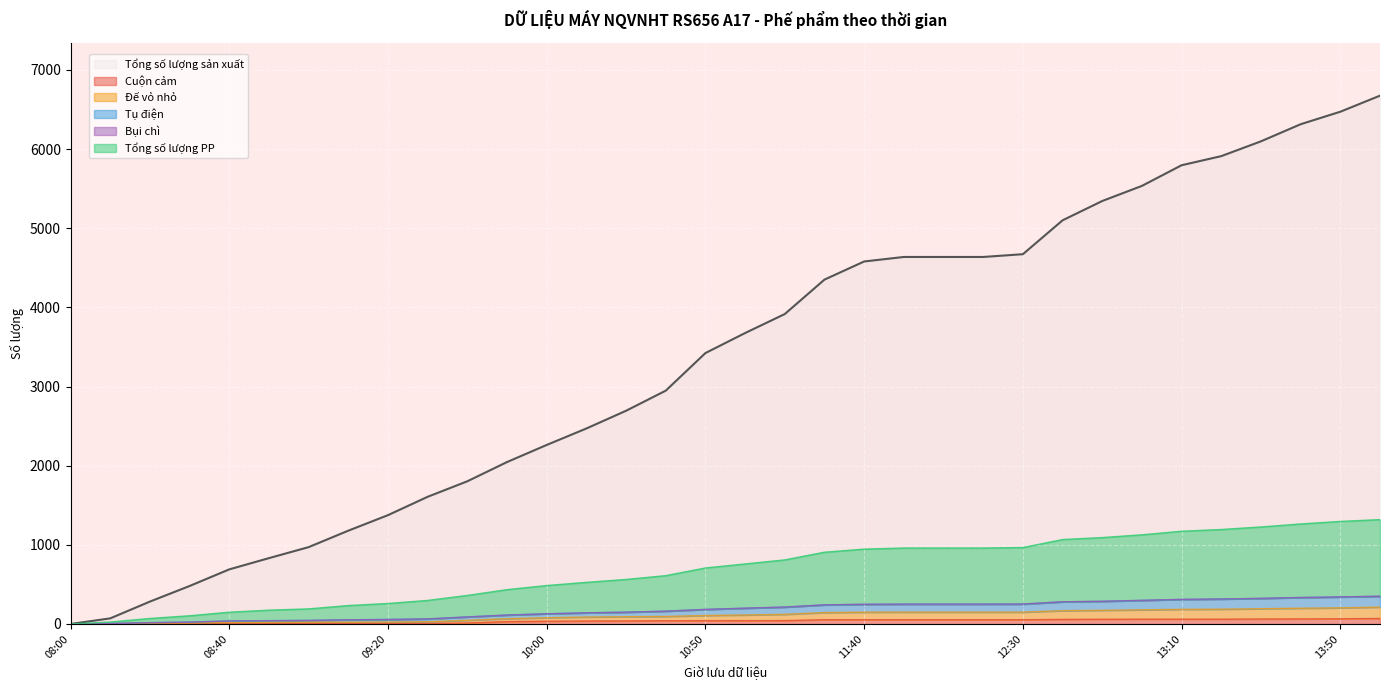

The value of Tổng số lượng sản xuất at 13:10 is 8453. True or false?

False